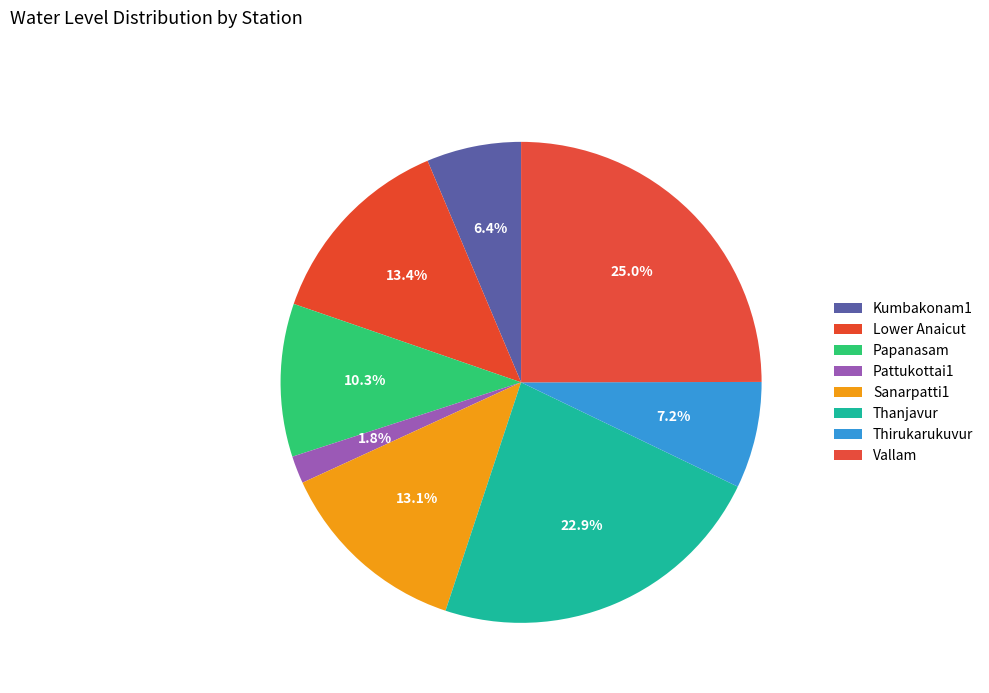

To the nearest percent, what is the average slice percentage?

12%